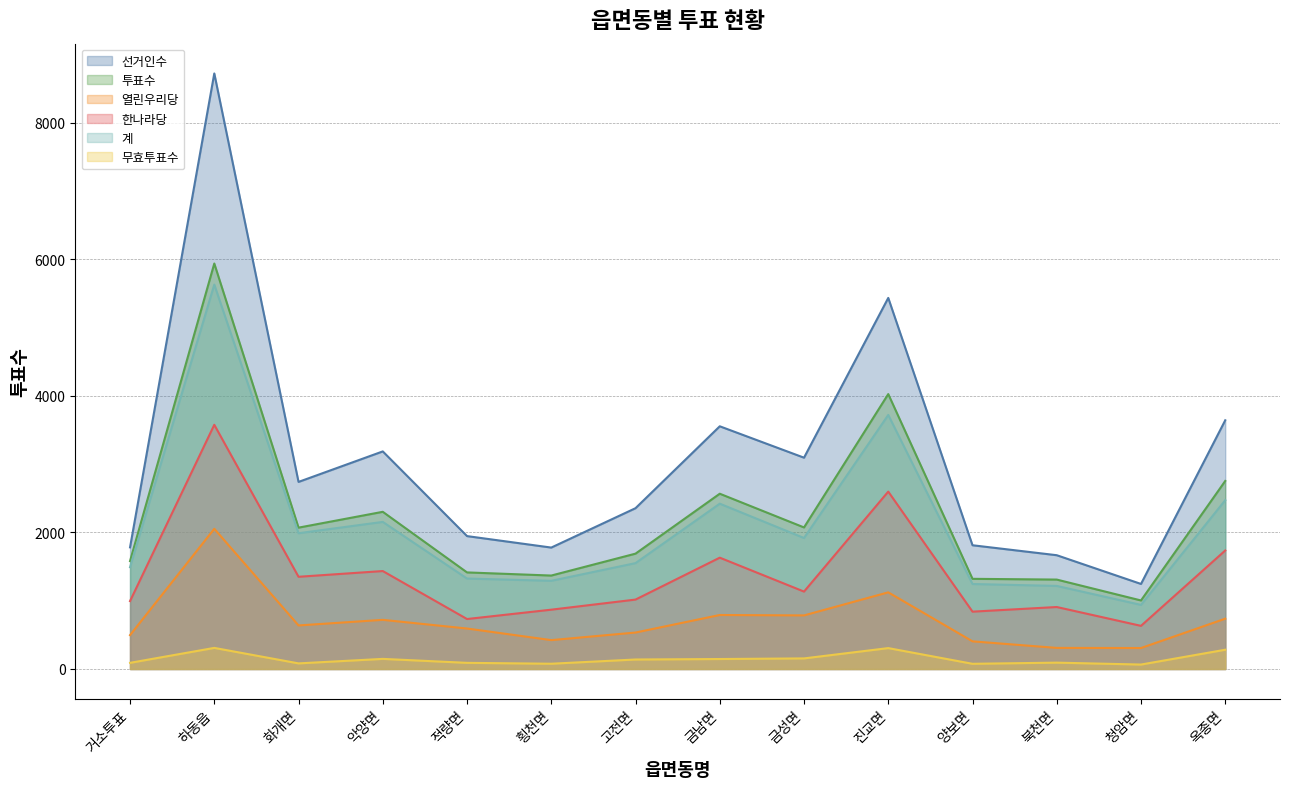

What is the sum of the 선거인수 values at 고전면 and 금남면?

5912